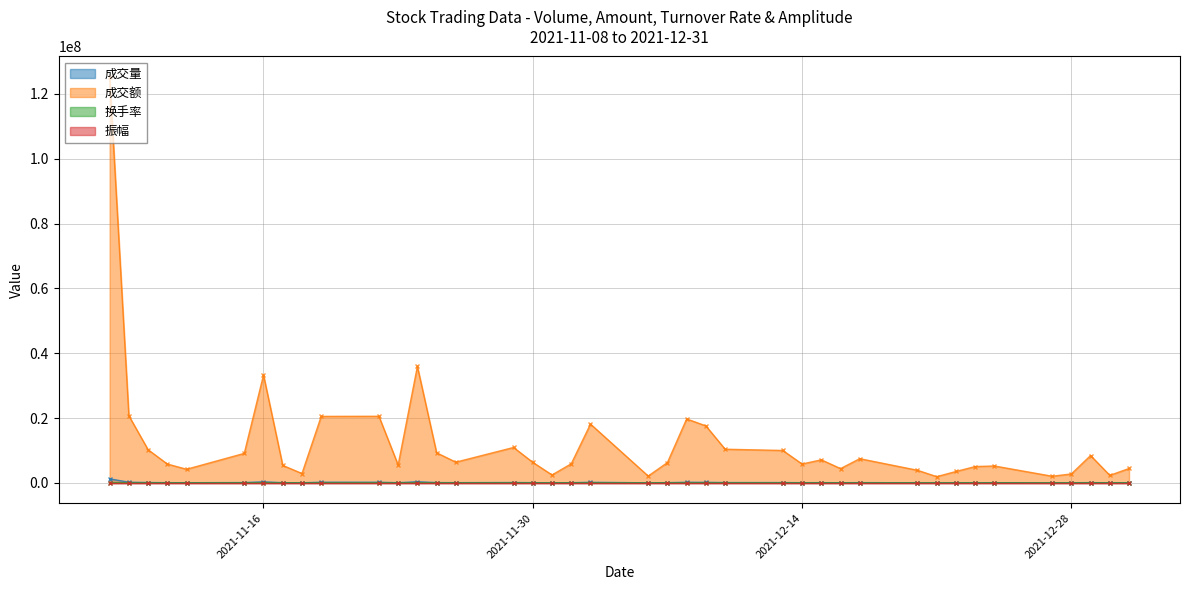

How many interior local peaks does the 成交量 series have?

10